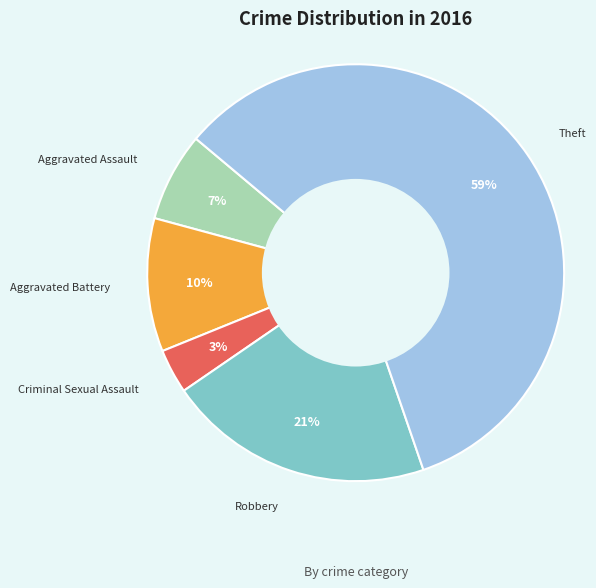

The Aggravated Assault slice represents 7% of the pie. True or false?

True